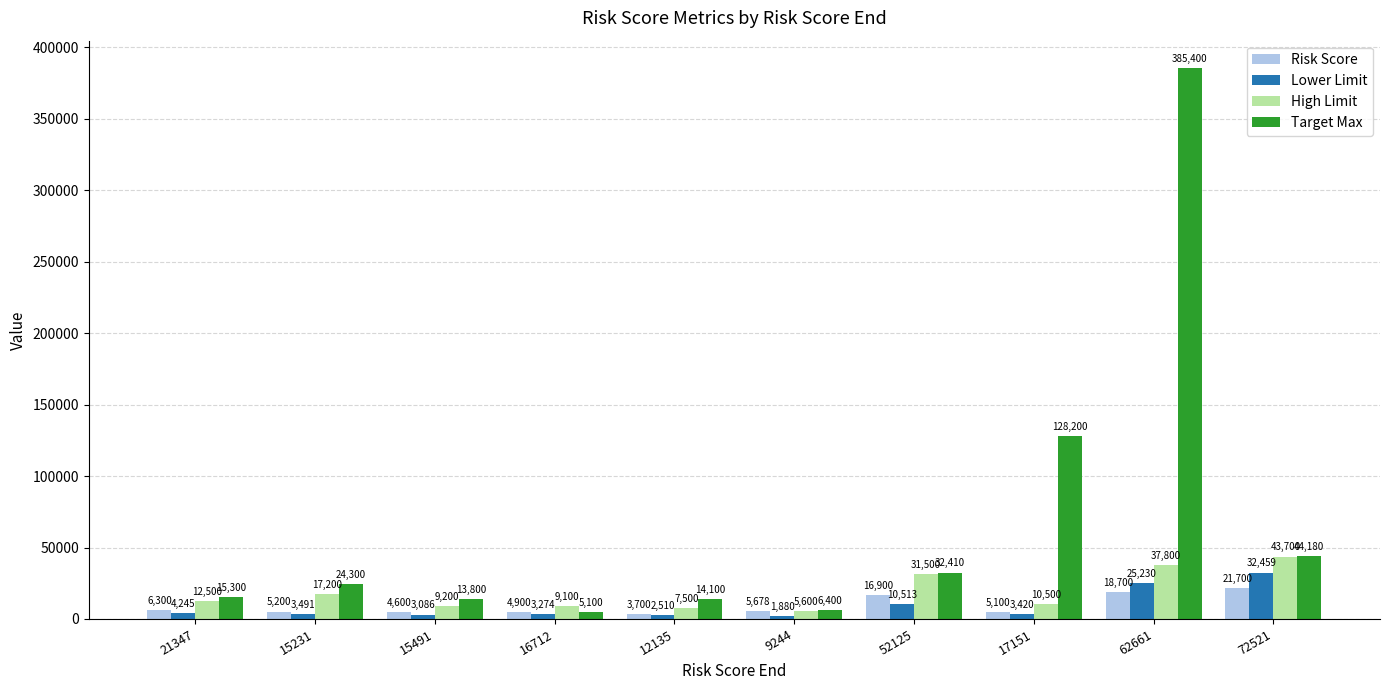

What is the average value of the Risk Score series?

9278